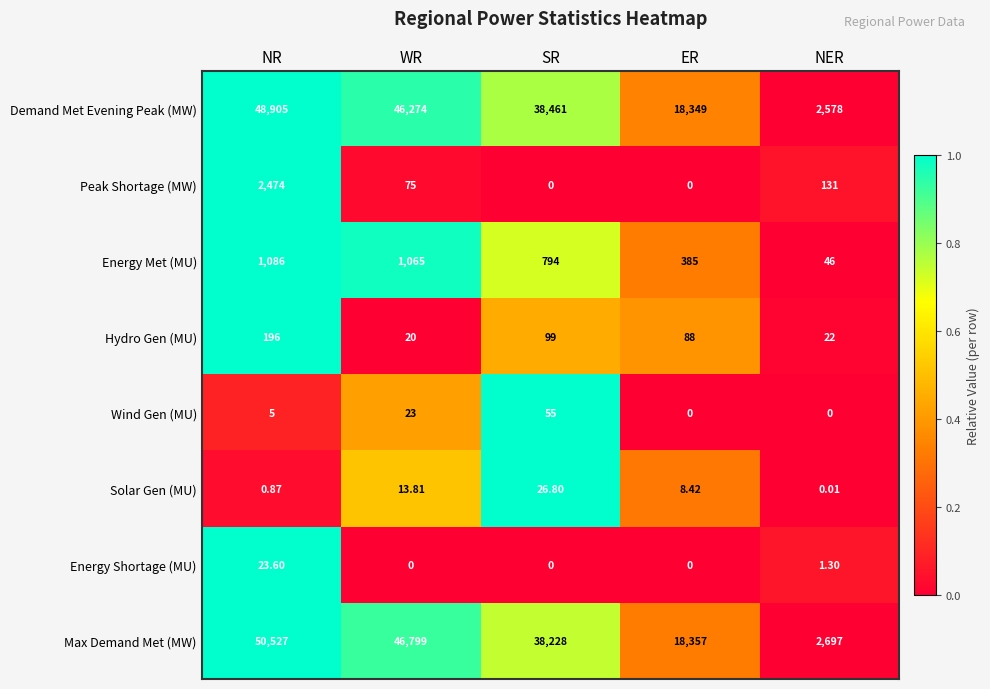

Between NR and NER, which series saw the biggest shift?

Max Demand Met (MW)